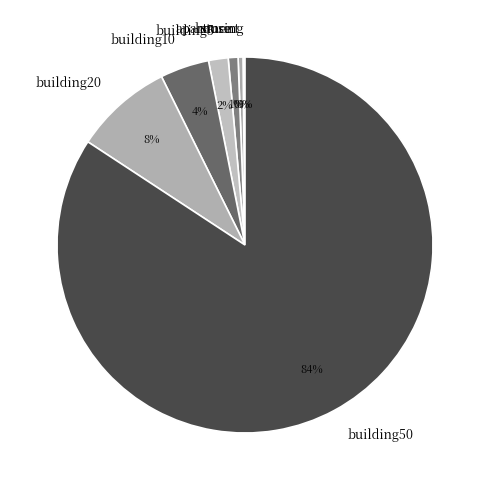

Which slice is the largest?

building50